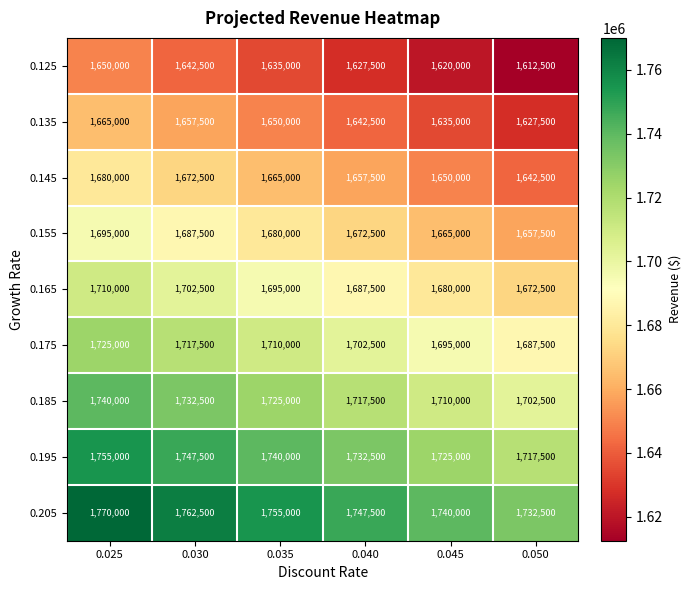

How many categories are shown in the chart?

6